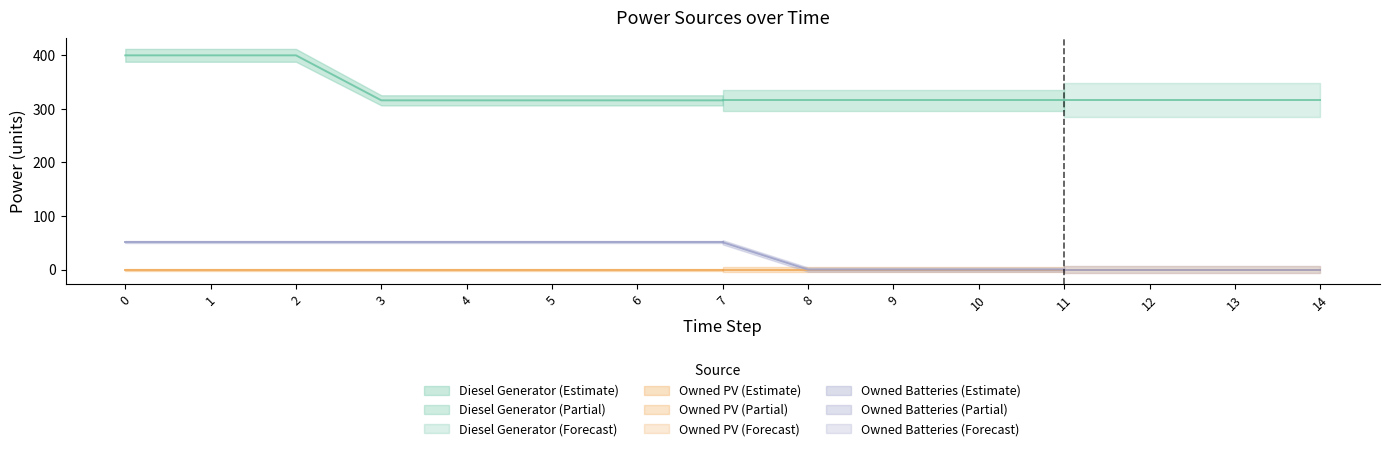

True or false: Diesel Generator and Owned Batteries intersect in this chart.

False